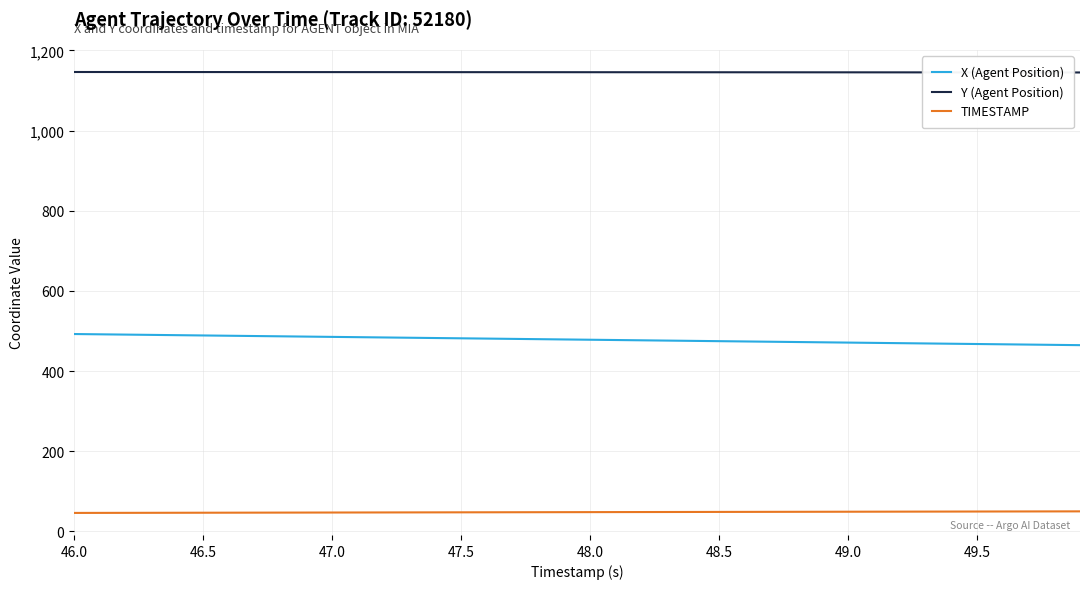

What is the maximum value shown in the chart?

1146.3